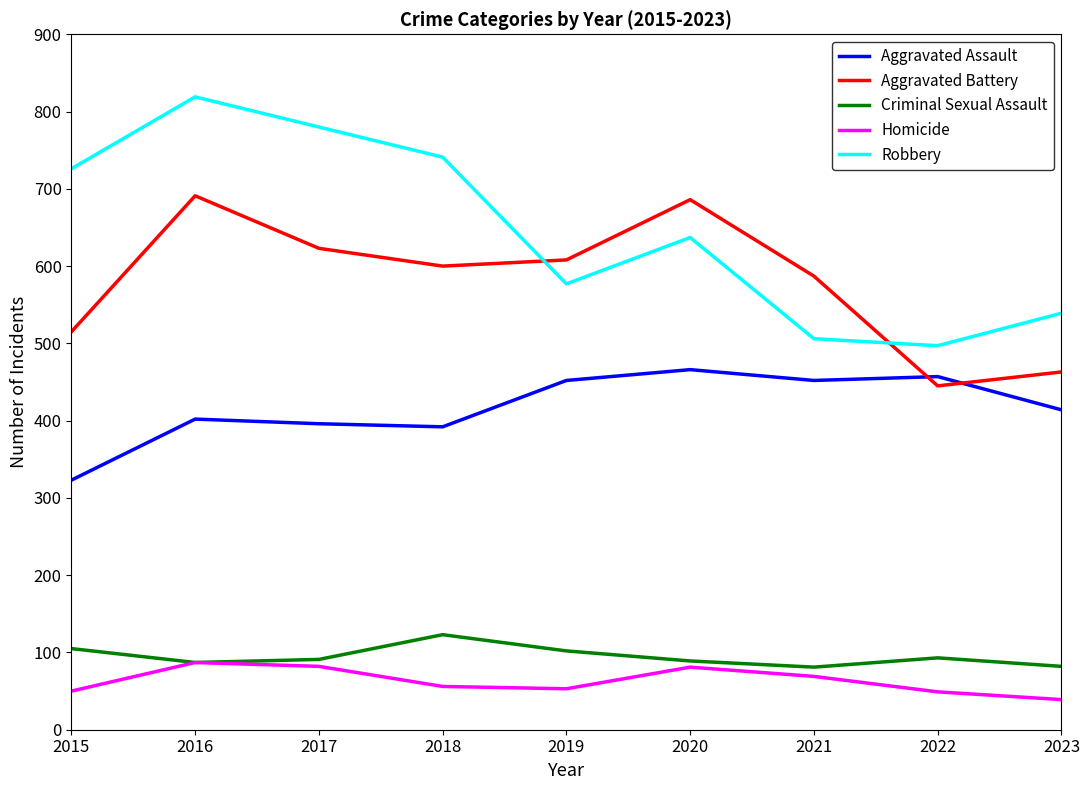

What value does the Robbery series have at 2022?

497